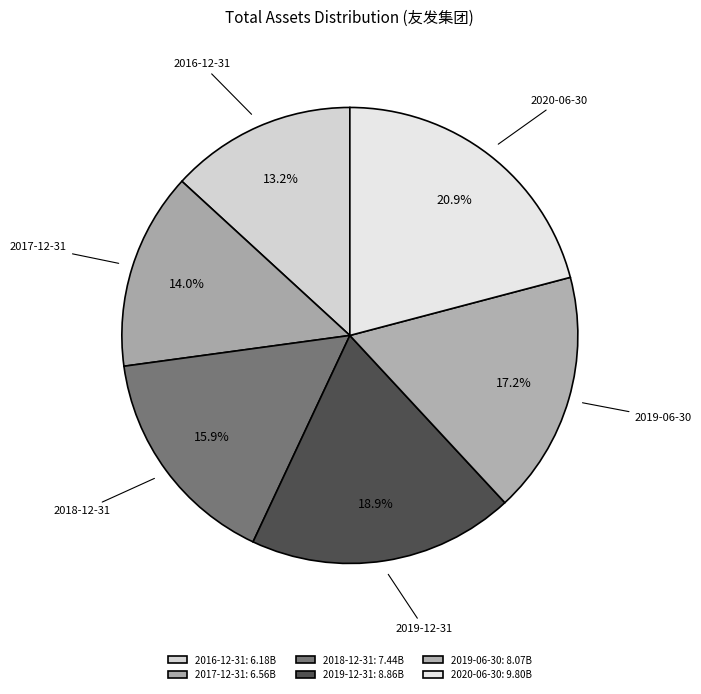

What percentage is the 2016-12-31 slice, to the nearest percent?

13%